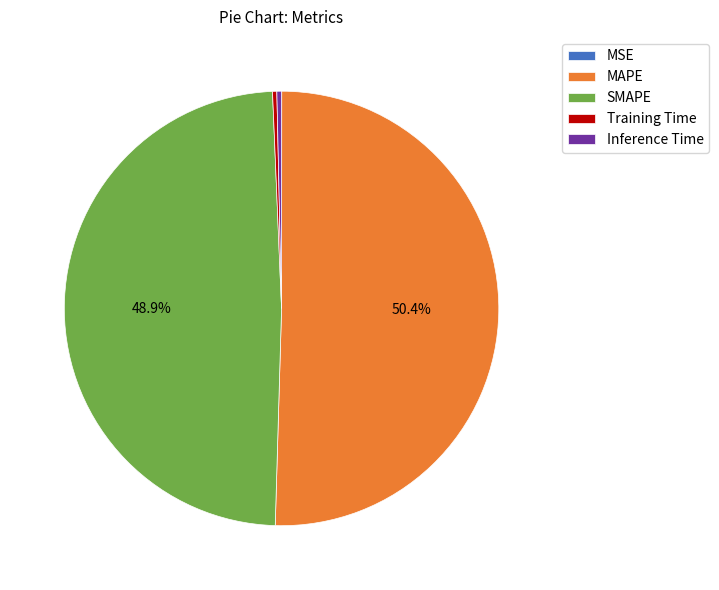

Does MAPE account for over 50% of the chart?

Yes